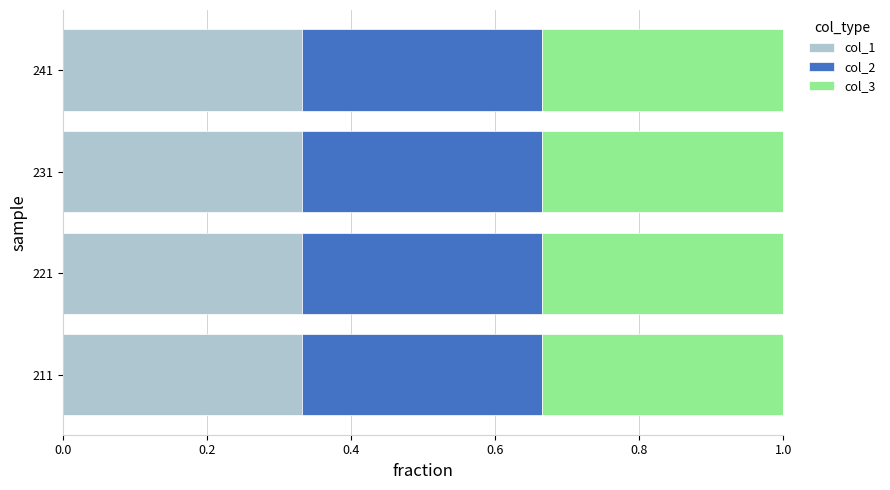

What is the total value across all series at 221?

1.0